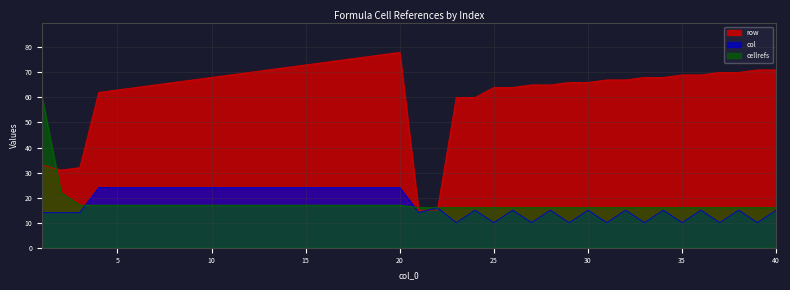

What is the maximum value shown in the chart?

78